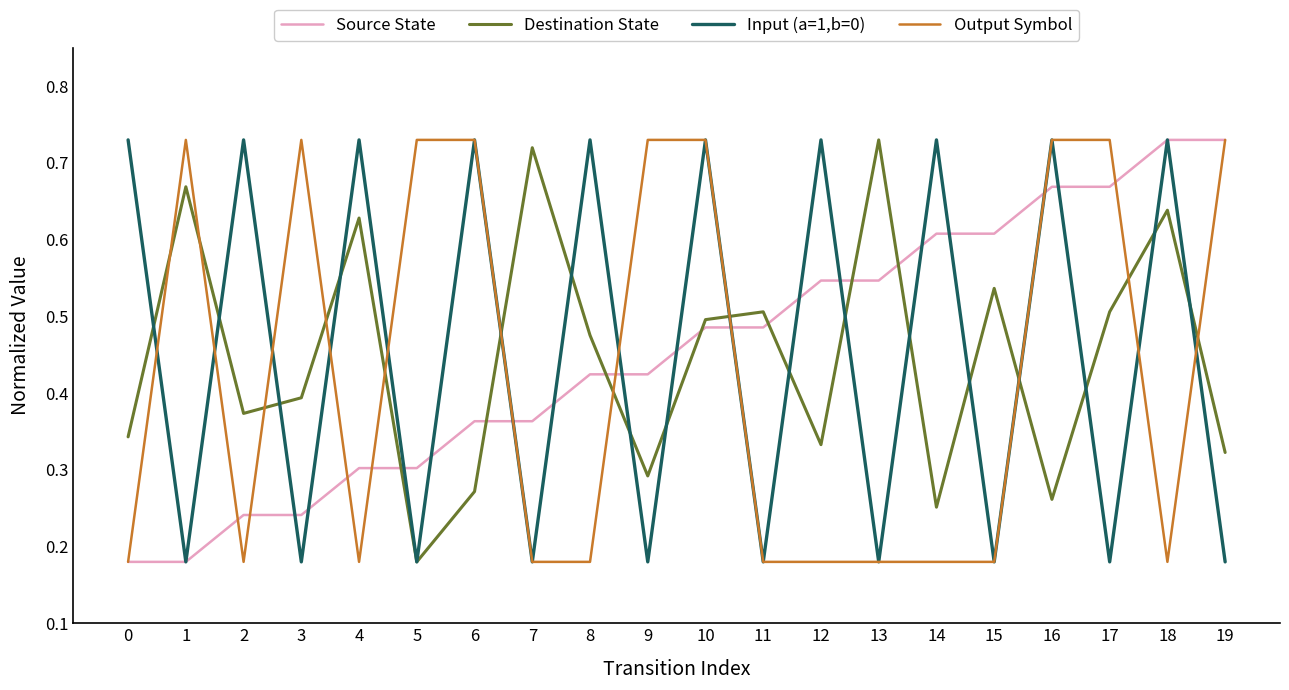

What is the total value across all series at 18?

2.3